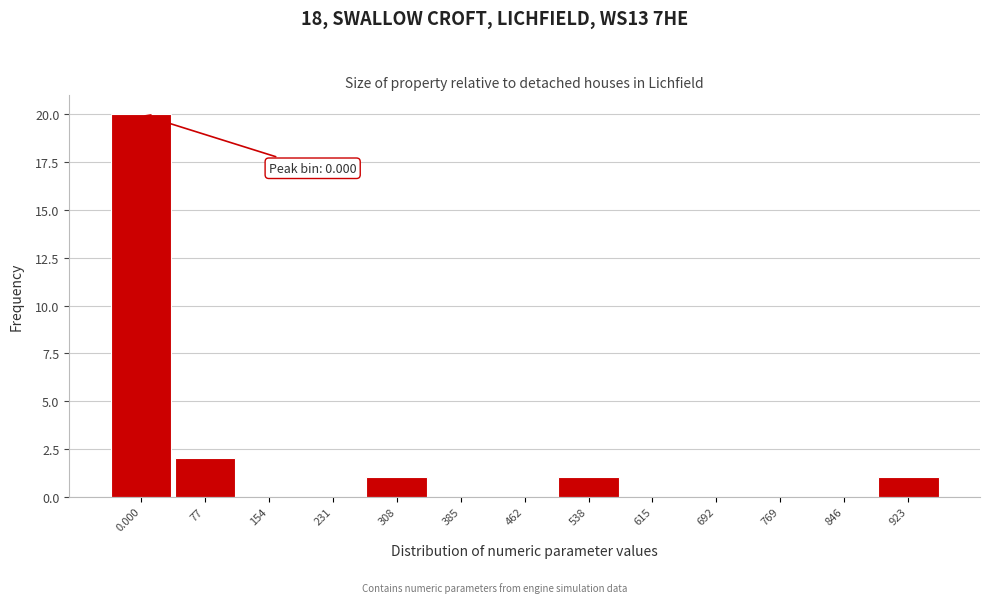

Reading left to right, transcribe all the data shown in this chart.

0.000=20	77=2	154=0	231=0	308=1	385=0	462=0	538=1	615=0	692=0	769=0	846=0	923=1